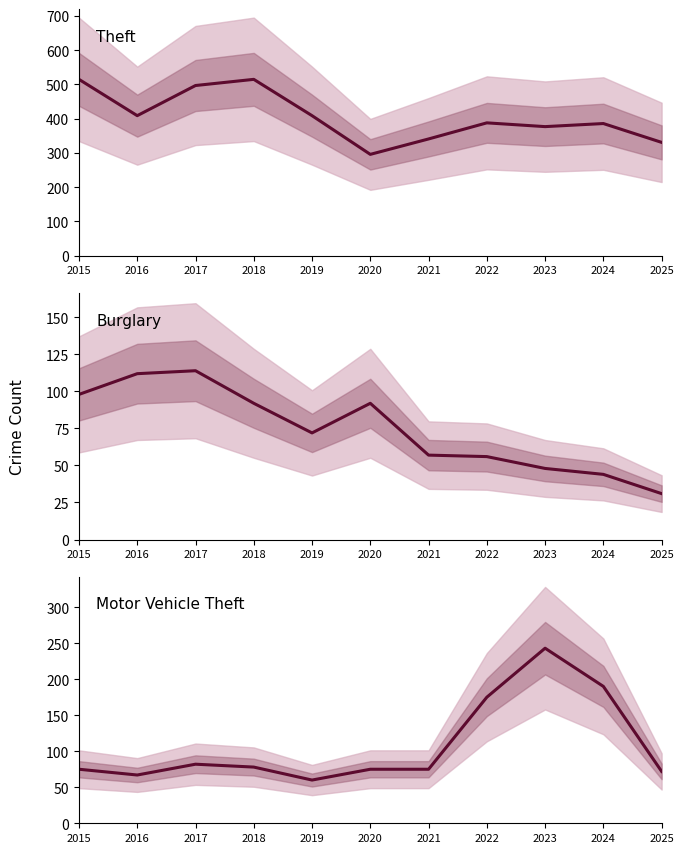

Where is Theft nearest to the value 405?

2016